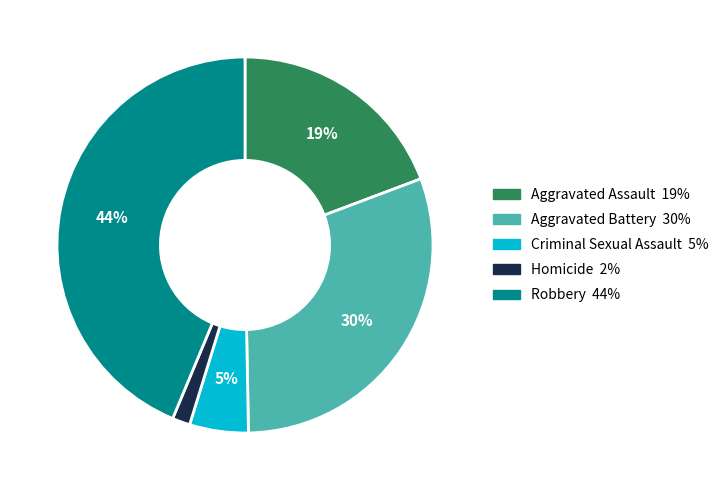

To the nearest percent, what percentage of the pie is Aggravated Battery?

30%